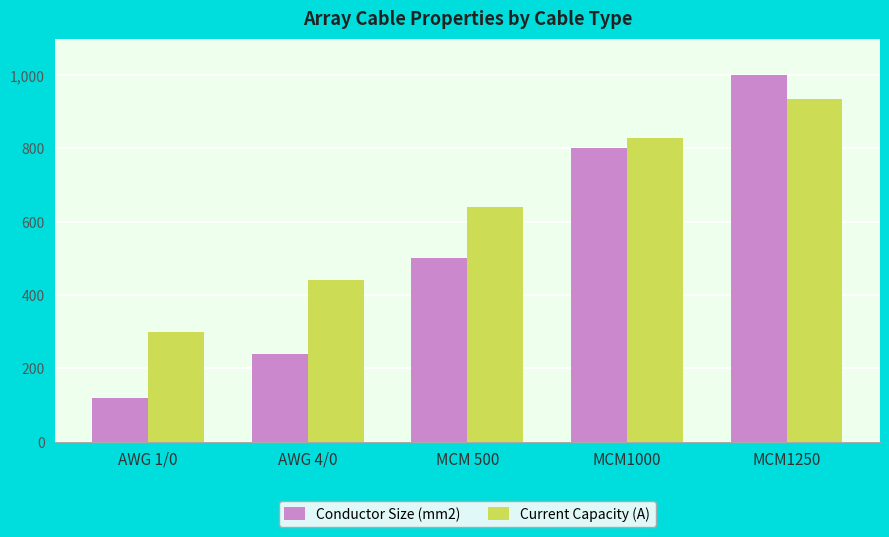

Which series has the widest spread of values?

Conductor Size (mm2)